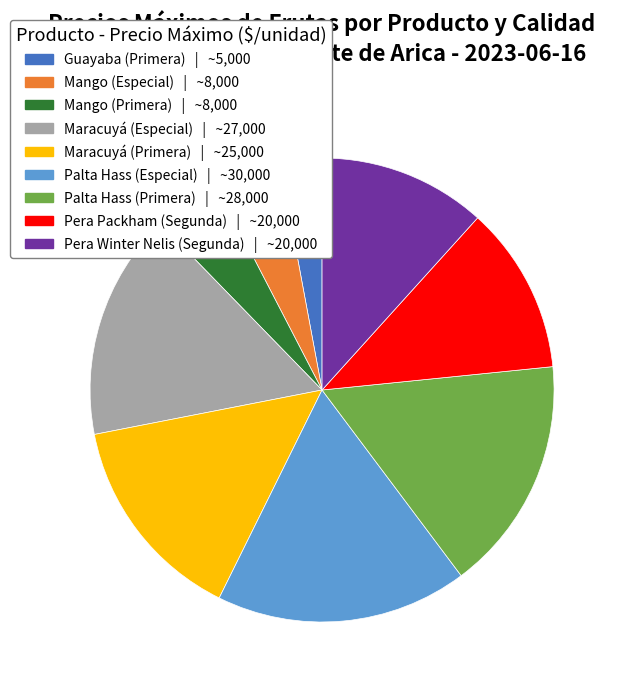

The Maracuyá (Primera) slice represents 6% of the pie. True or false?

False